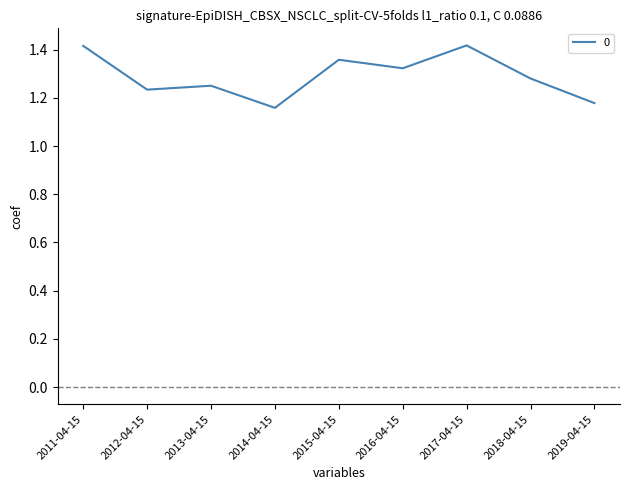

What position from the left is 2011-04-15?

1